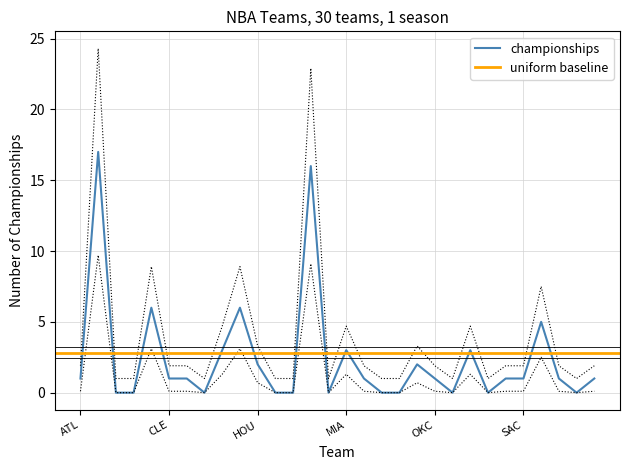

List the labels in order of value, largest first.

BOS, LAL, CHI, GSW, SAS, DET, MIA, PHI, HOU, NYK, ATL, CLE, DAL, MIL, OKC, POR, SAC, TOR, WAS, BRK, CHO, DEN, IND, LAC, MEM, MIN, NOP, ORL, PHO, UTA